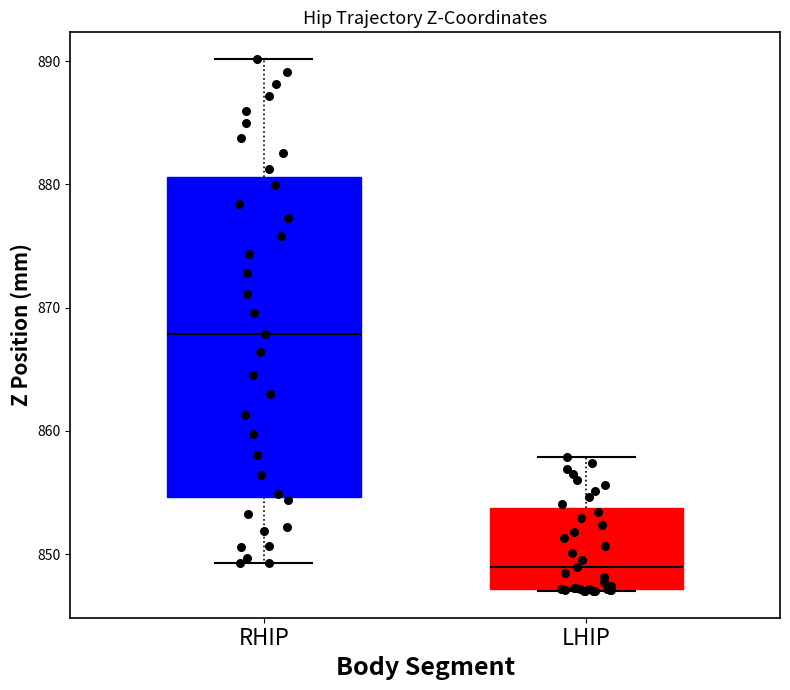

Reading left to right, transcribe this box plot: for each box, give where its median line is, the range the box spans, and where its two whiskers end, as read against the y-axis. The values are not printed on the chart, so give them approximately, as read against the axis.

RHIP: median 868, box 855 to 881, whiskers 849 to 890
LHIP: median 849, box 847 to 854, whiskers 847 to 858